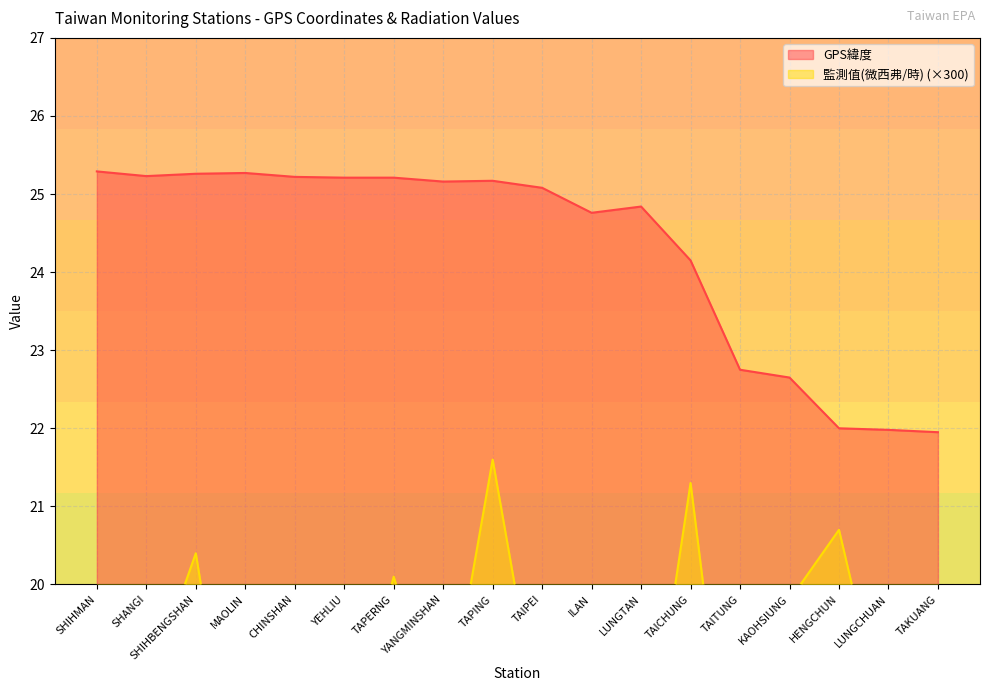

Reading right to left, what are all the values shown in this chart?

GPS緯度: 21.9	22.0	22.0	22.6	22.8	24.1	24.8	24.8	25.1	25.2	25.2	25.2	25.2	25.2	25.3	25.3	25.2	25.3
監測值(微西弗/時): 15.3	18.0	20.7	19.8	16.2	21.3	17.1	18.0	18.0	21.6	18.0	20.1	17.7	15.0	16.5	20.4	18.6	16.8